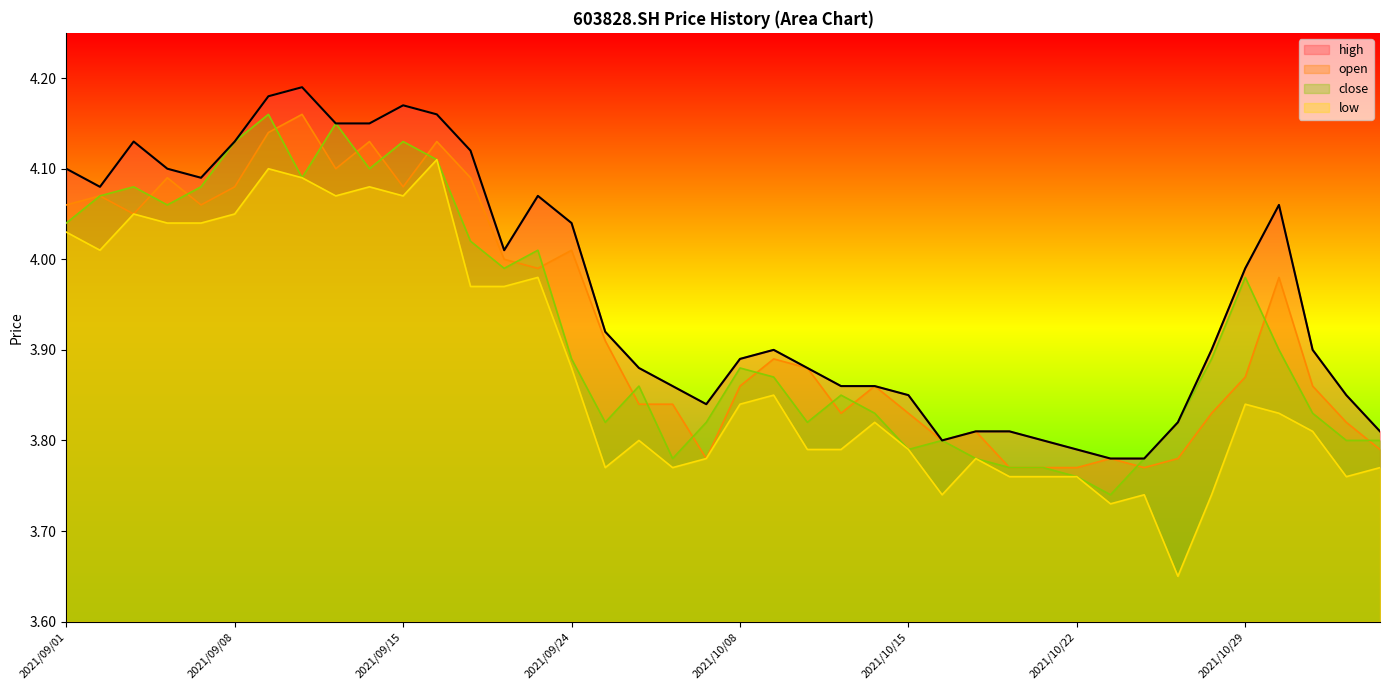

True or false: low has a value of 6.6 at 2021/09/13.

False